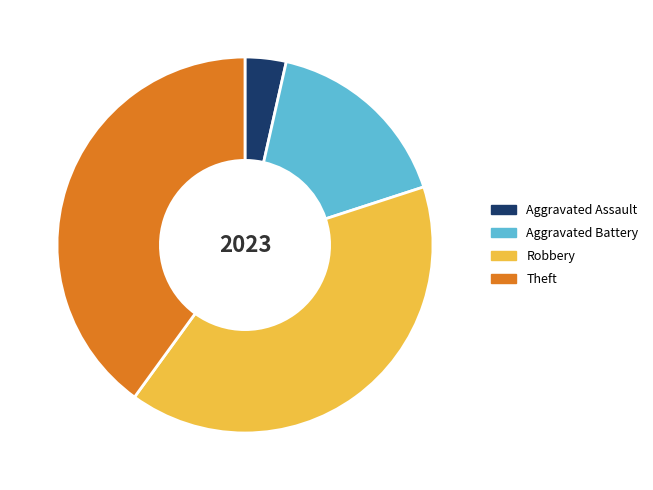

Is there a majority slice in this chart?

No